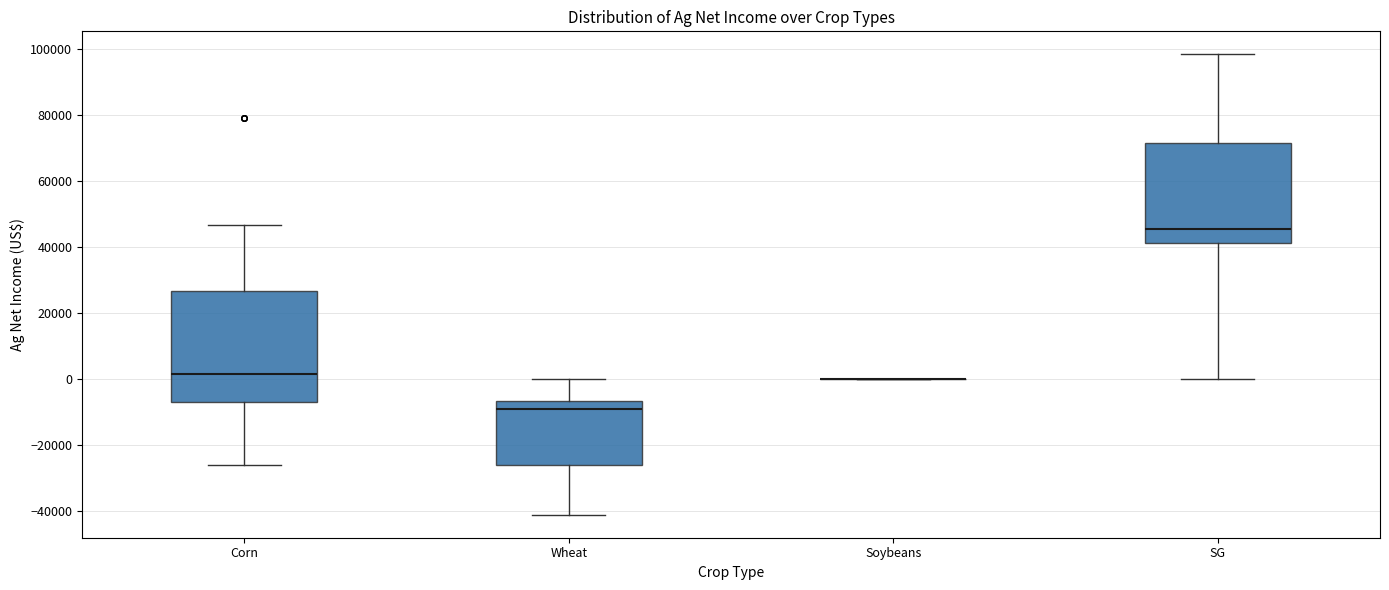

Where does the upper whisker of the box for Wheat end on the y-axis? The values are not printed on the chart, so give them approximately, as read against the axis.

0